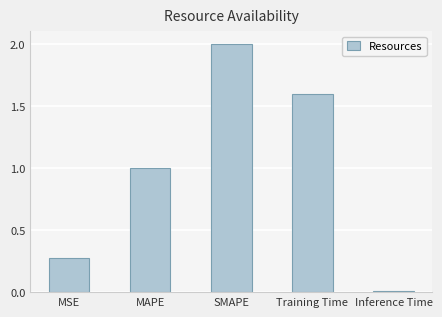

What position from the right is SMAPE?

3